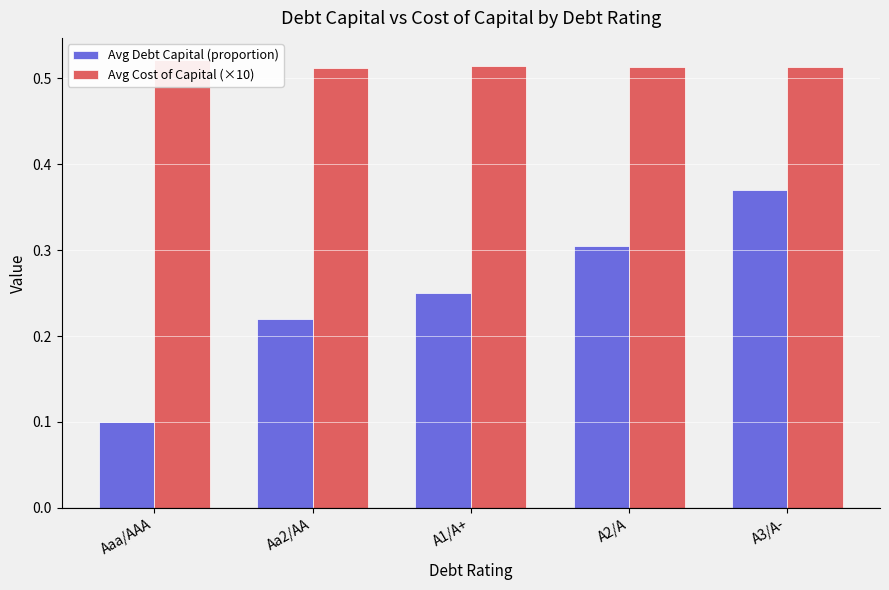

What is the sum of all Avg Debt Capital (proportion) values?

1.2